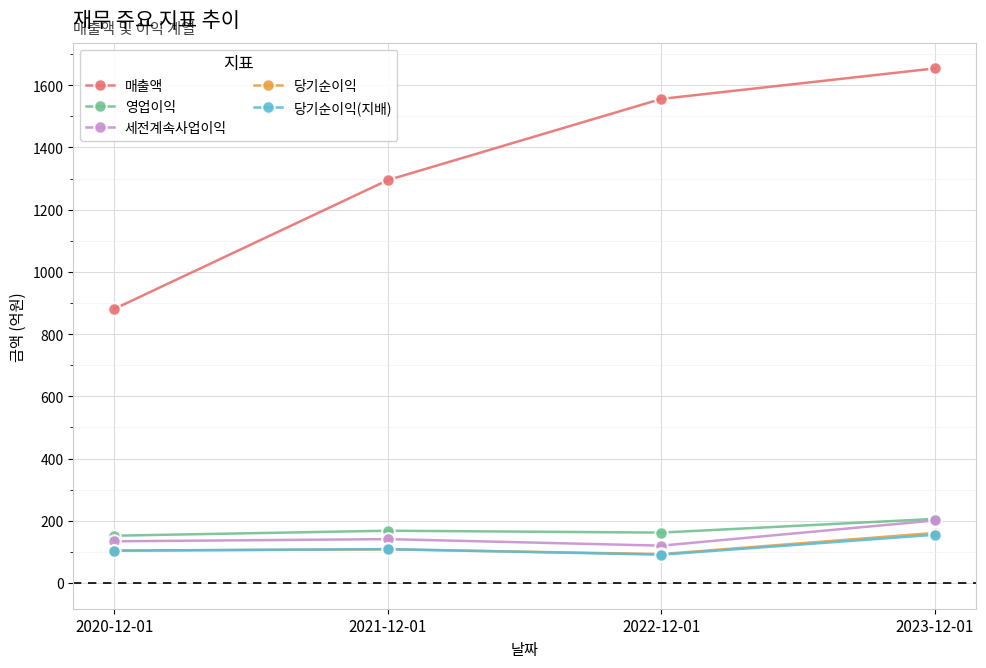

Is the value of 세전계속사업이익 at 2022-12-01 greater than the value of 영업이익 at 2021-12-01?

No